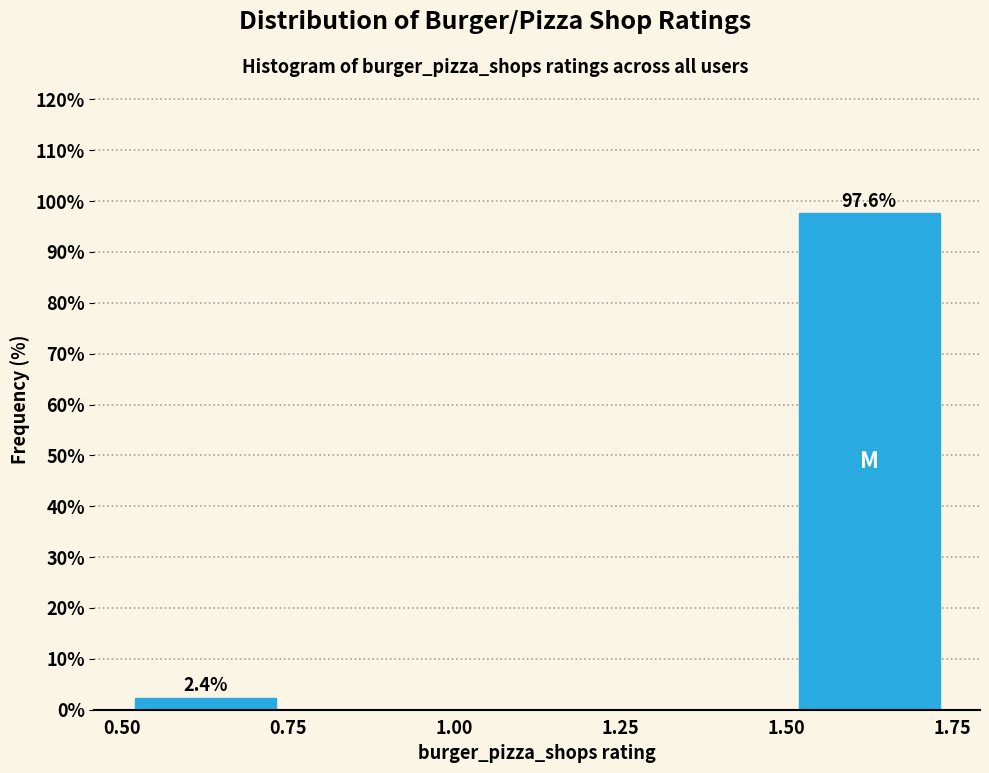

Over which range of the x-axis is the bar tallest?

1.50 to 1.75